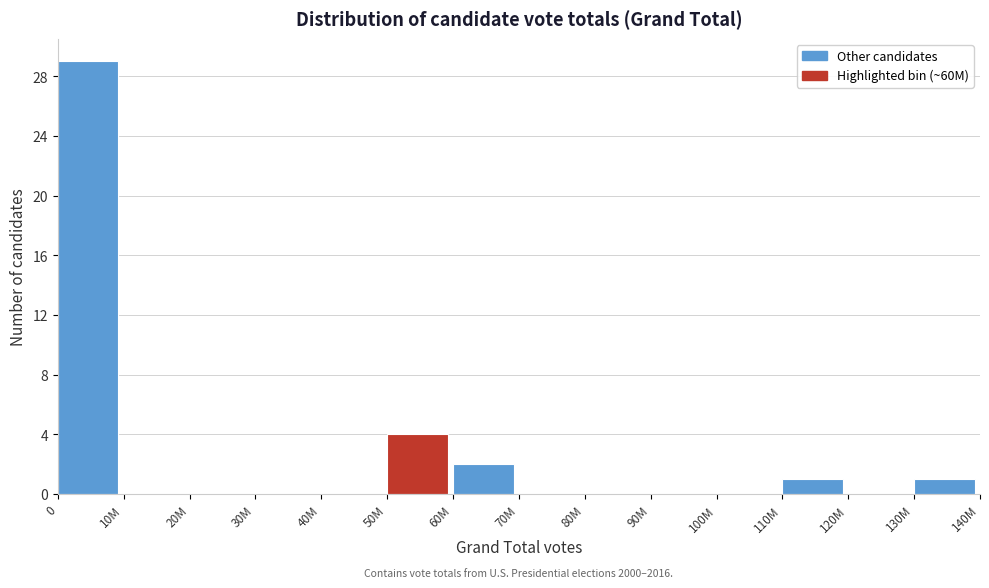

Reading left to right, list all the values displayed in this chart.

0=29	10M=0	20M=0	30M=0	40M=0	50M=4	60M=2	70M=0	80M=0	90M=0	100M=0	110M=1	120M=0	130M=1